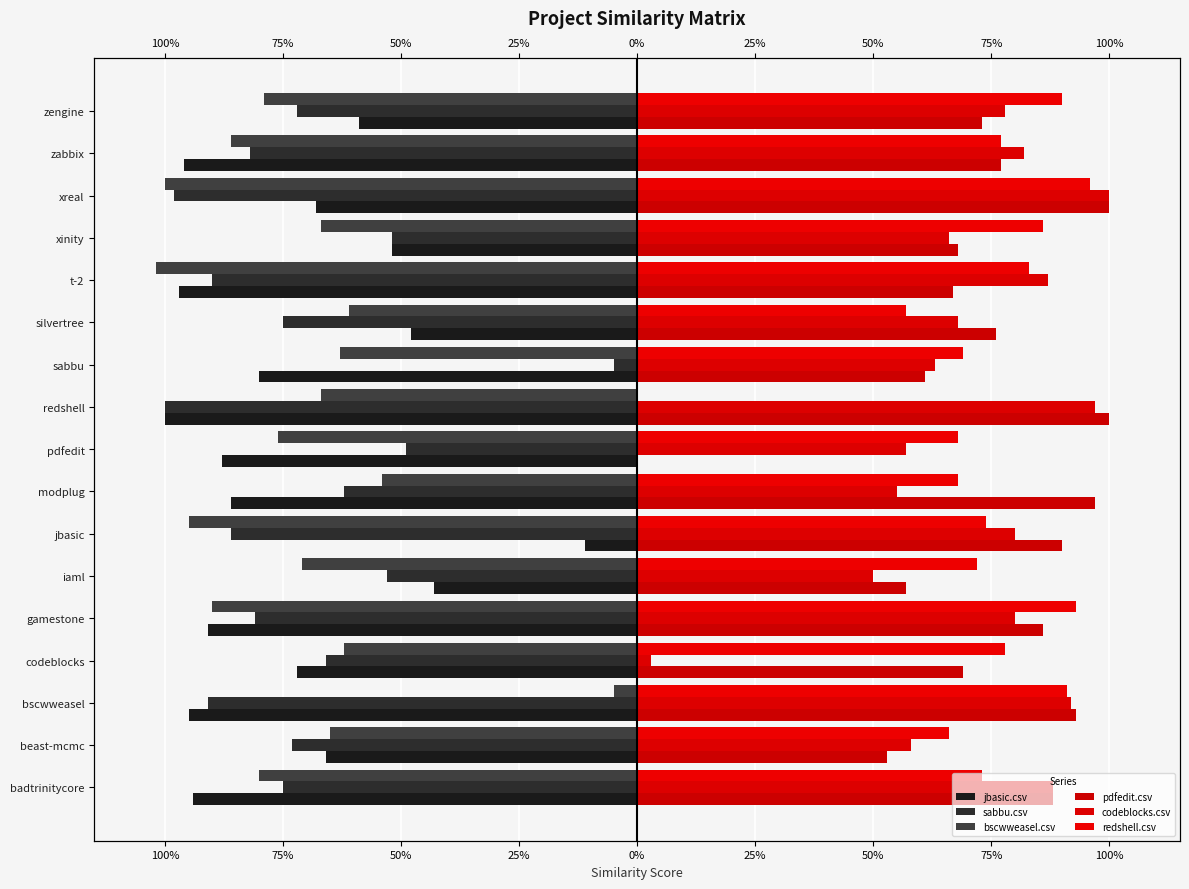

What is the approximate value of redshell.csv at iaml?

0.7